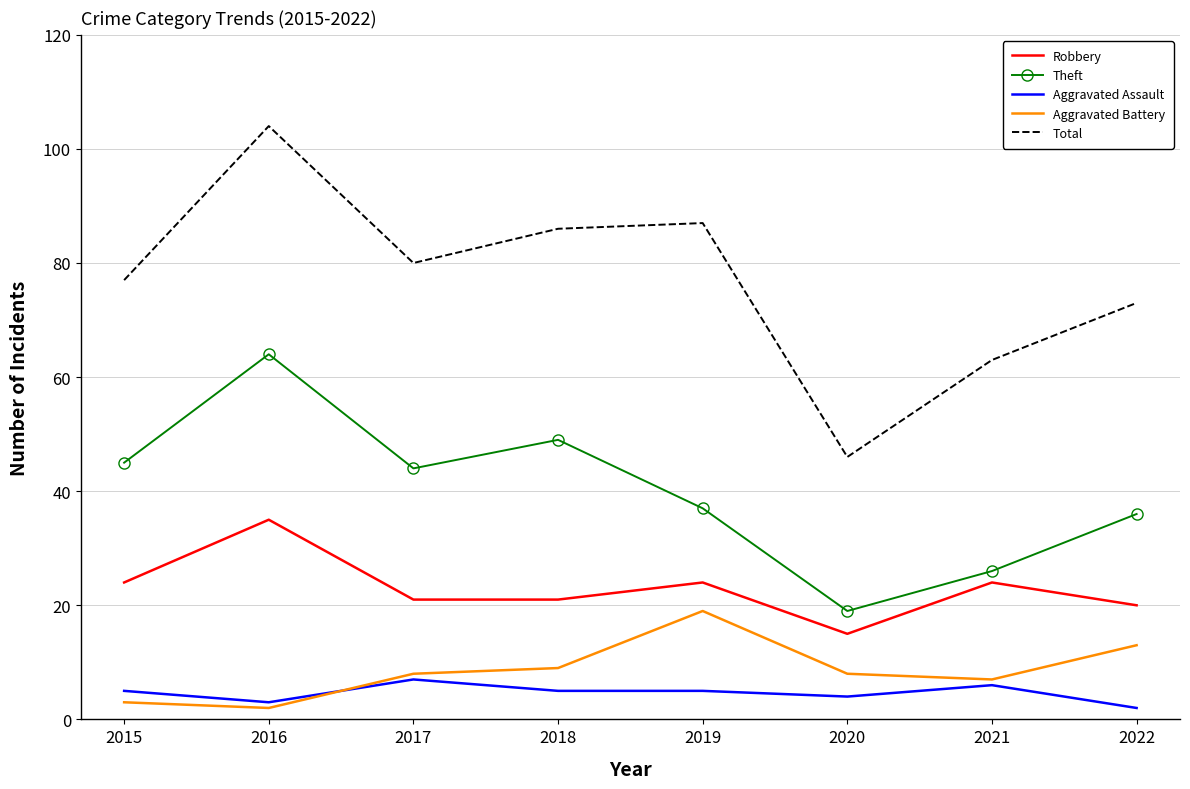

What are all the series names shown in the legend?

Robbery, Theft, Aggravated Assault, Aggravated Battery, Total